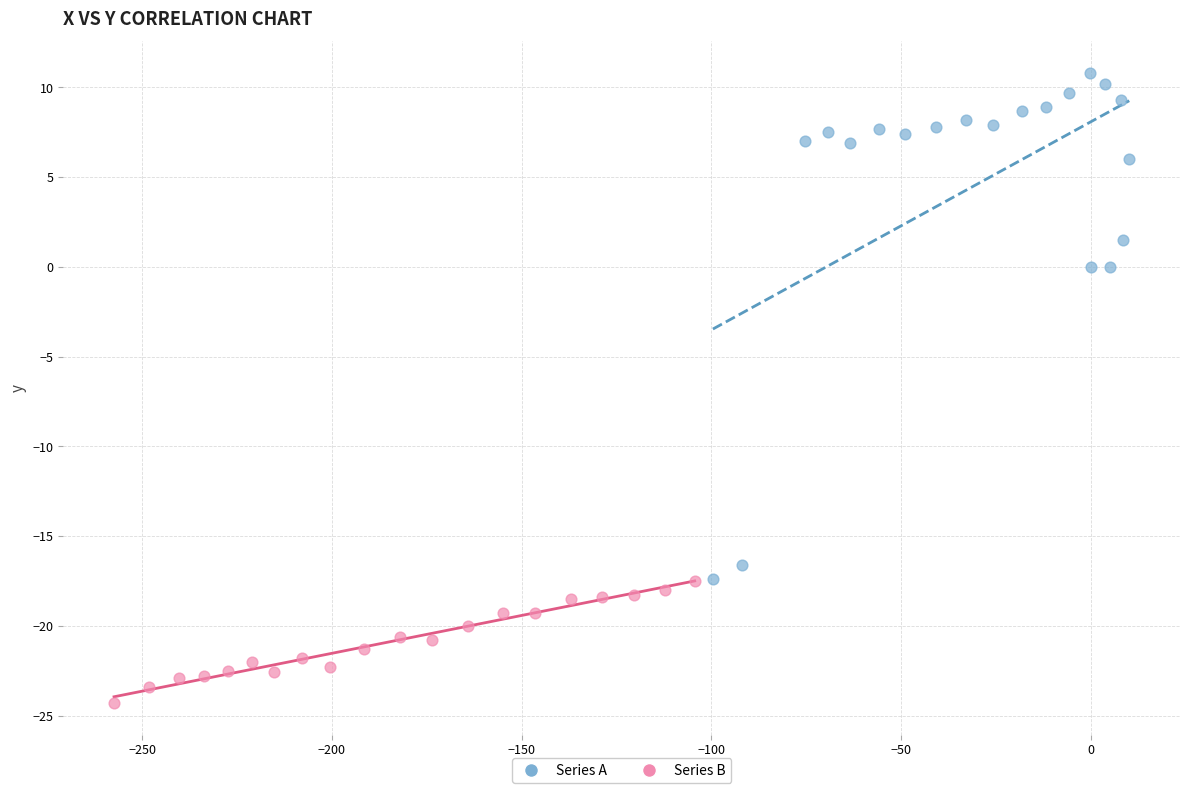

What are all the series names shown in the legend?

Series A, Series B